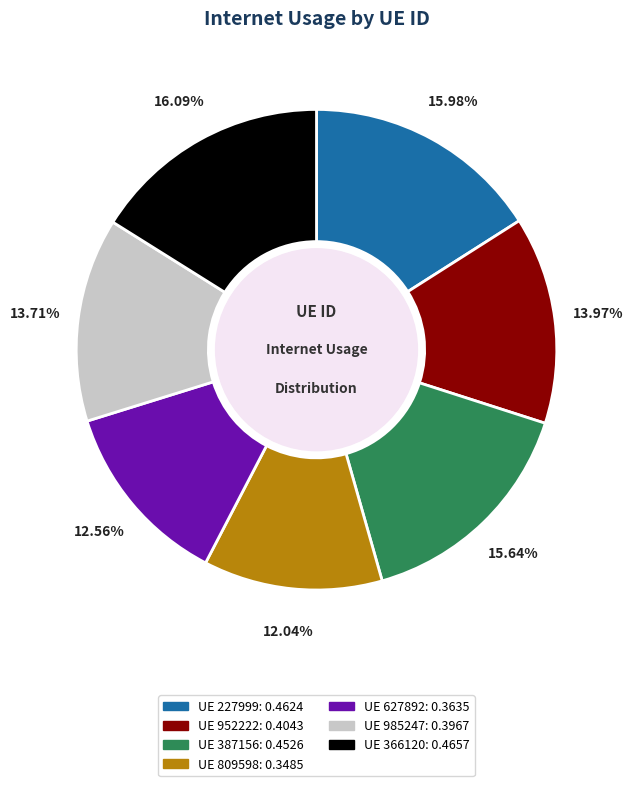

Does any single category account for the majority?

No